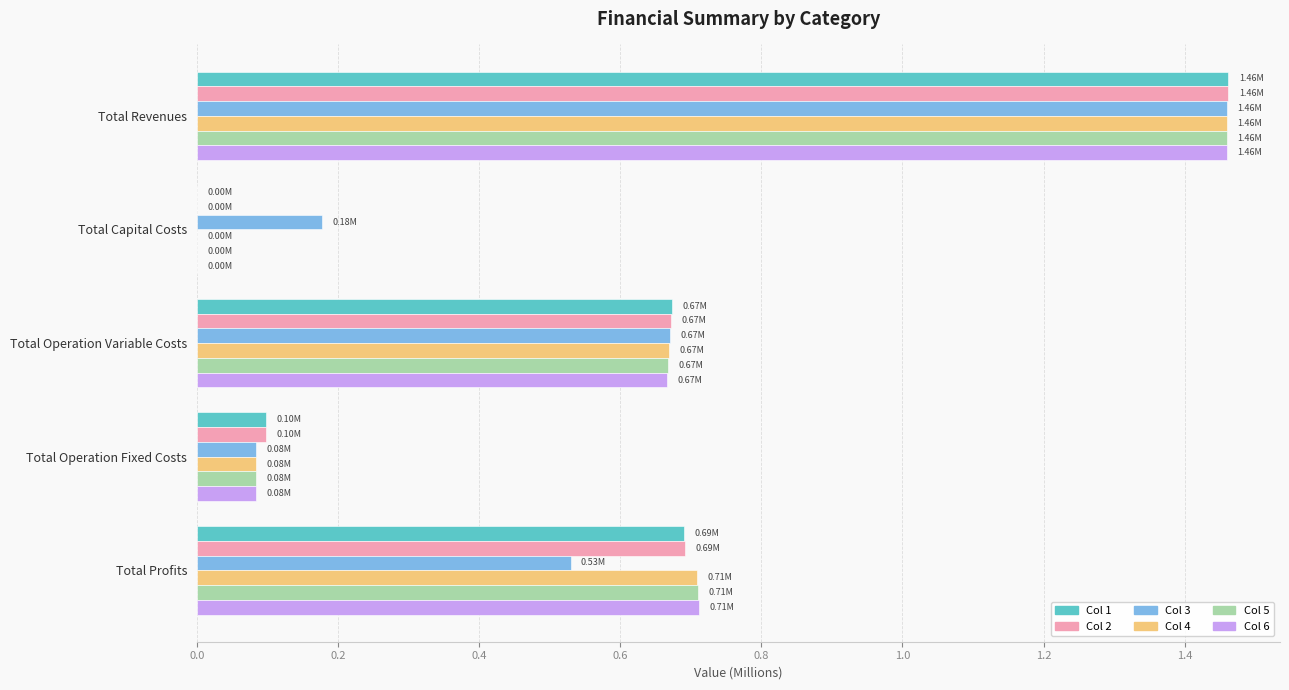

Between Total Revenues and Total Operation Variable Costs, which series saw the biggest shift?

Col 6